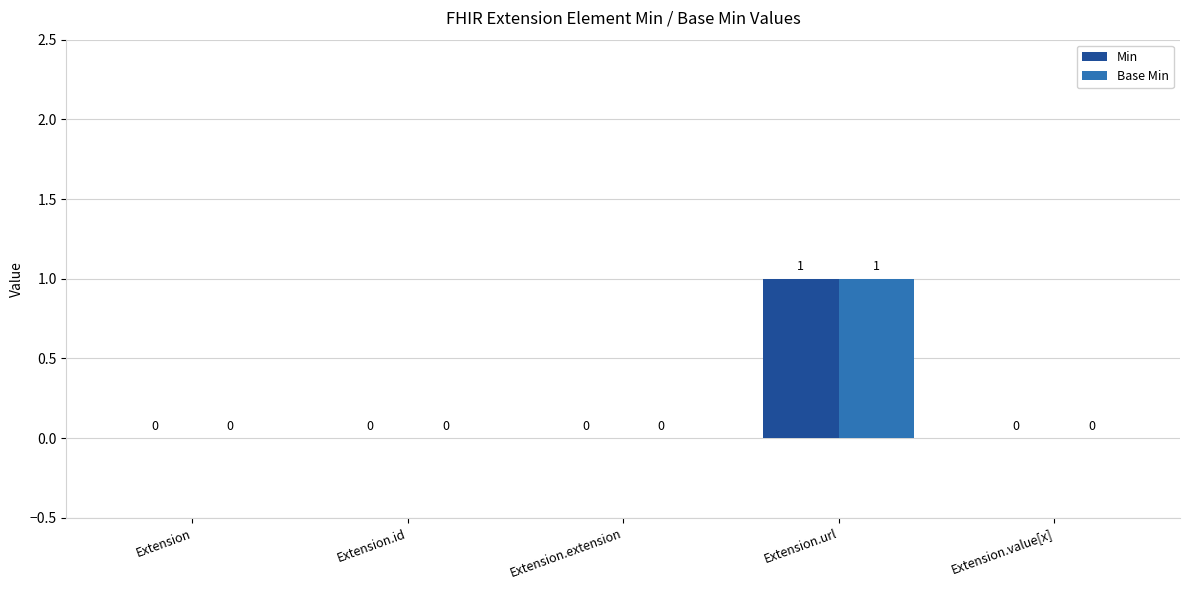

The value of Base Min at Extension.url is 1. True or false?

True